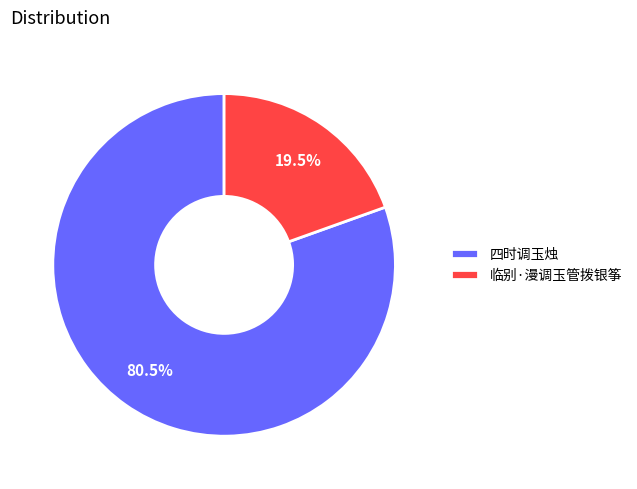

What is the total percentage of 临别·漫调玉管拨银筝 and 四时调玉烛?

100.0%